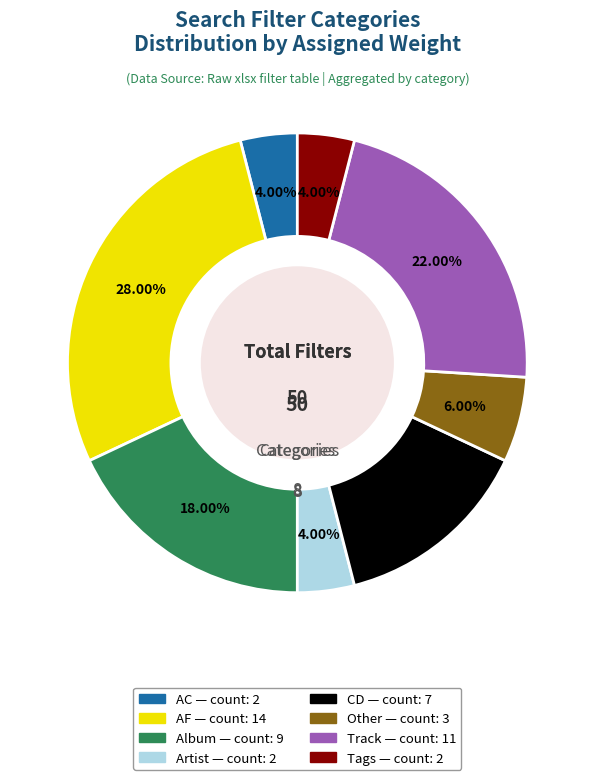

Does any single category account for the majority?

No